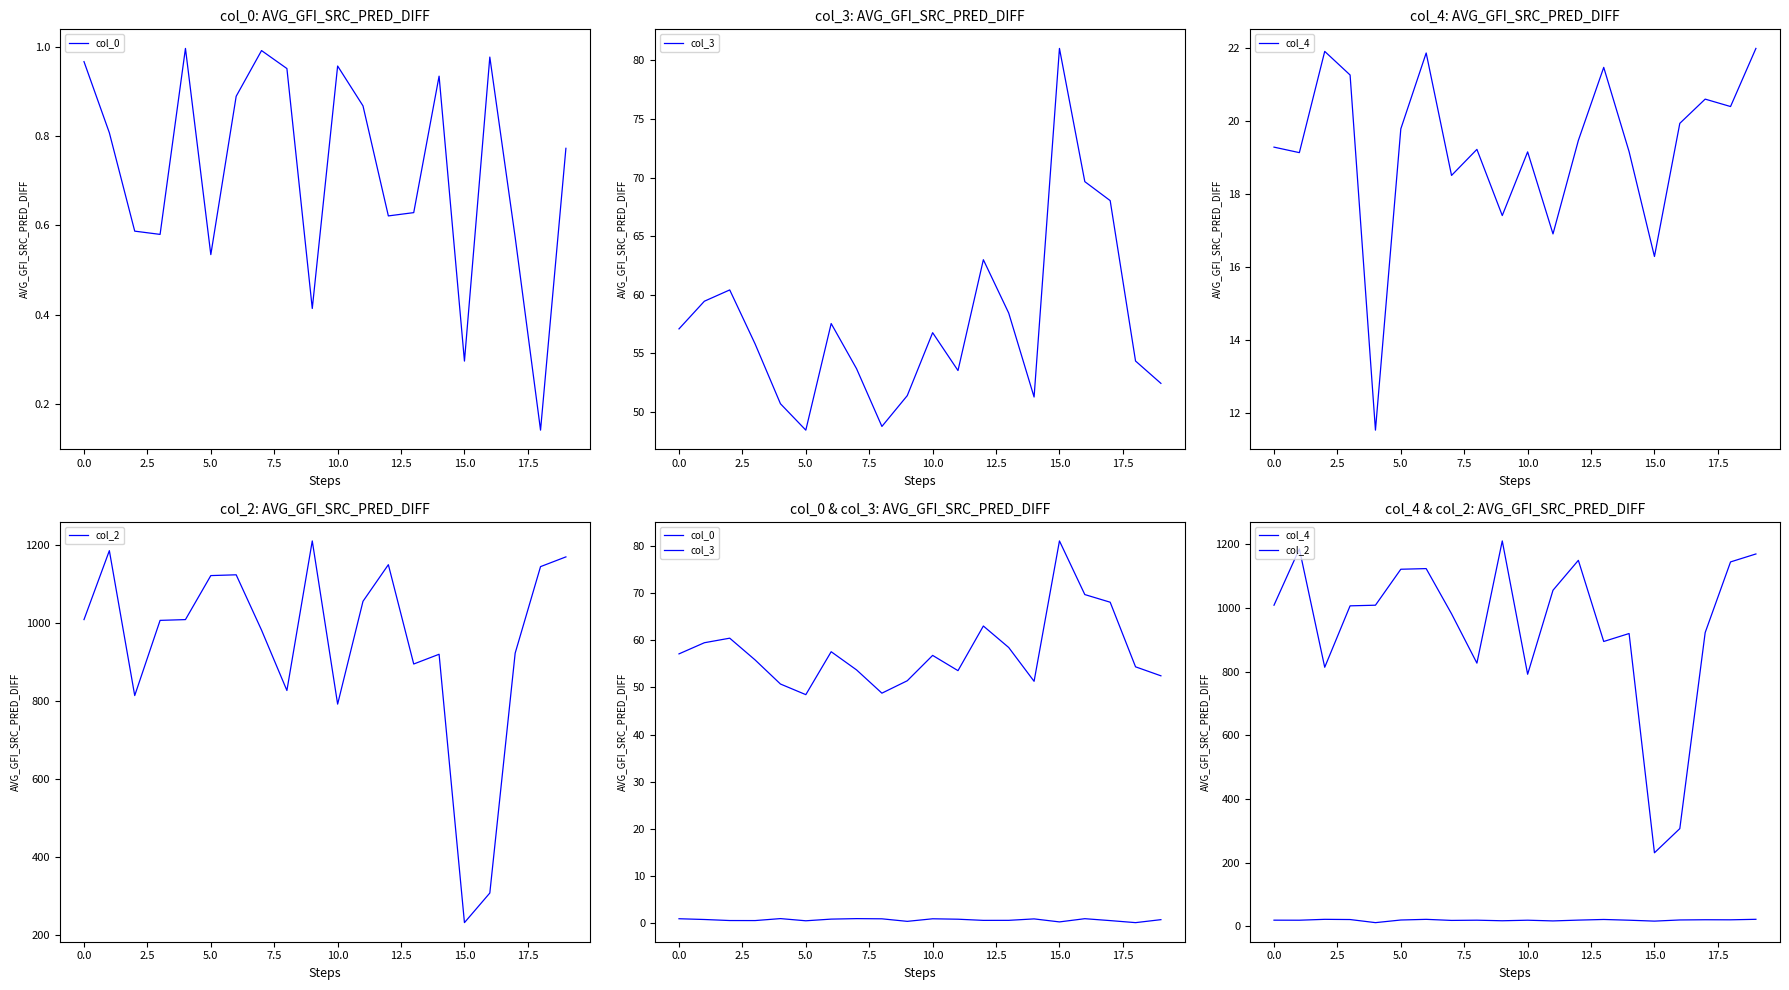

True or false: col_2 and col_3 cross at least once.

False